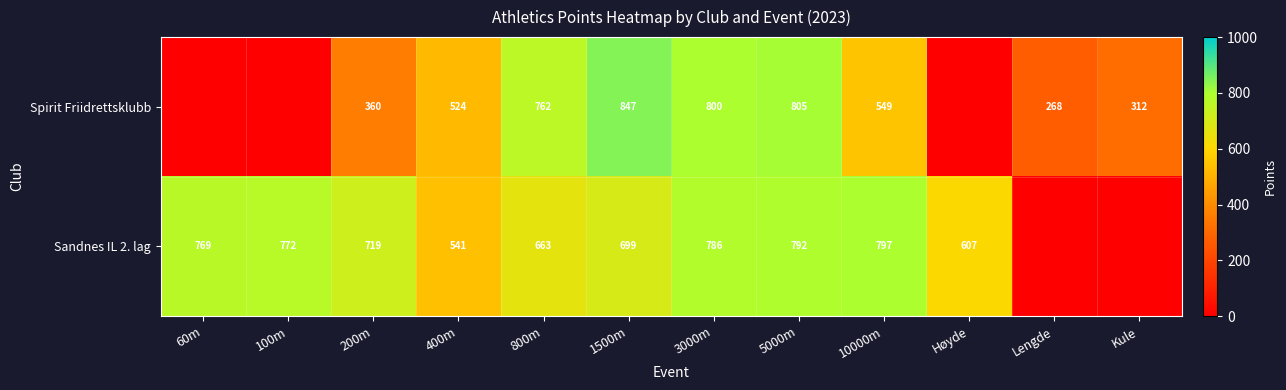

Which category has the lowest value across all series?

Lengde